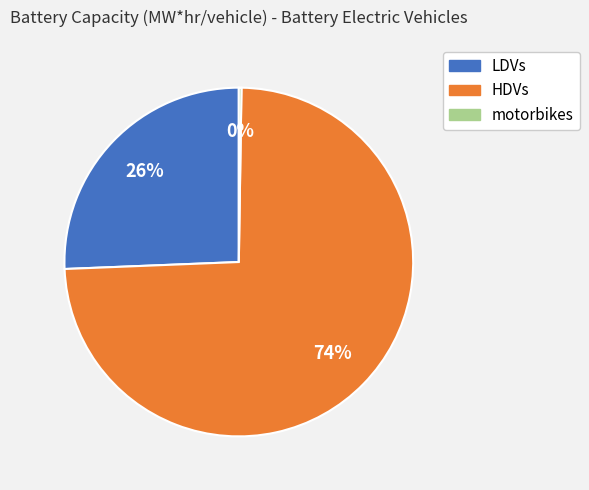

Combined, do HDVs and LDVs account for over 50%?

Yes